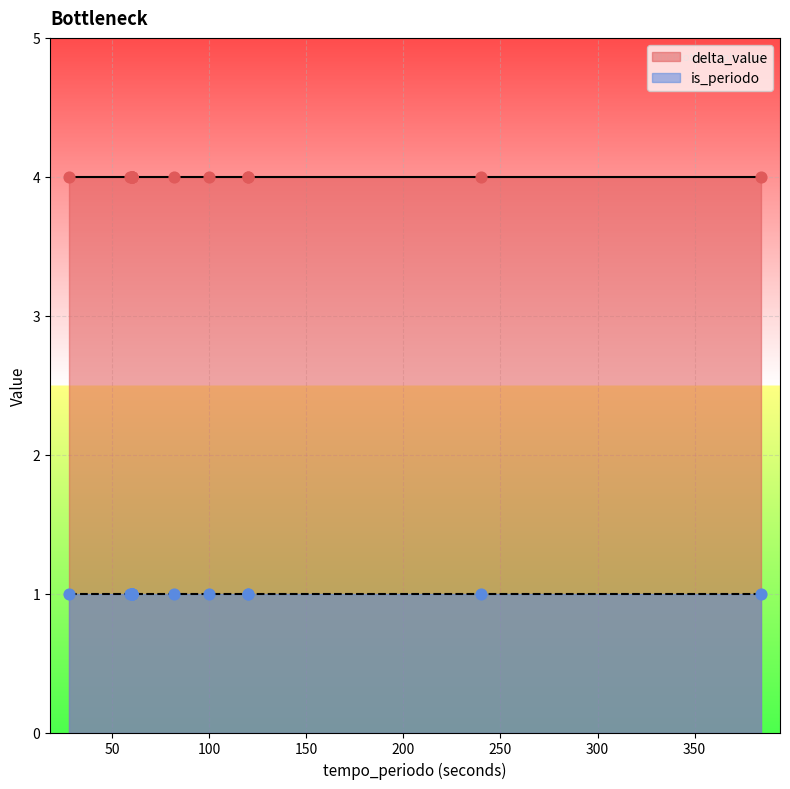

Which series reaches the minimum Y coordinate?

is_periodo